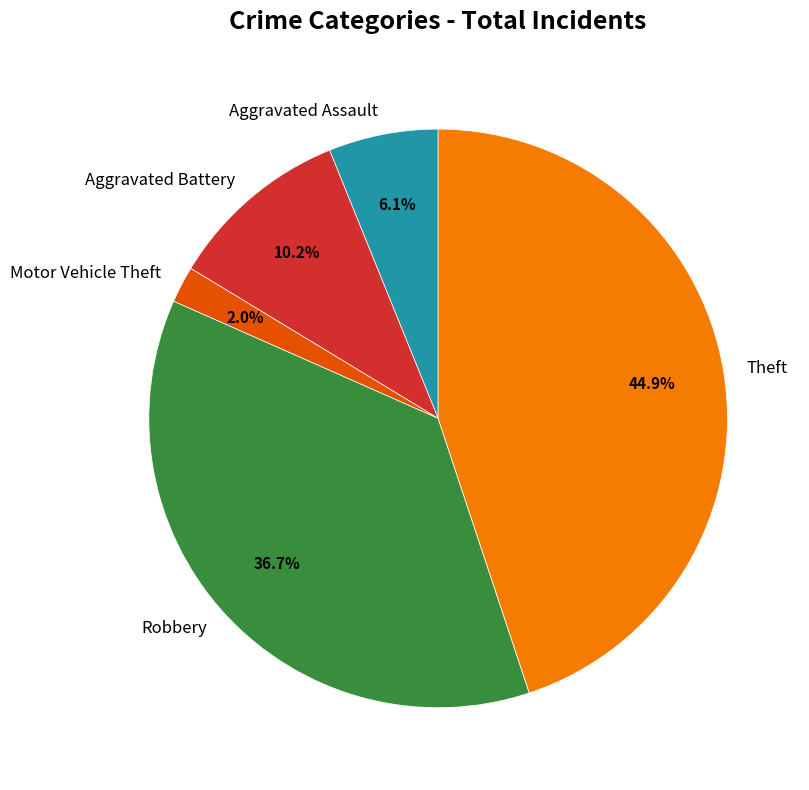

Which has a higher value, Aggravated Assault or Motor Vehicle Theft?

Aggravated Assault